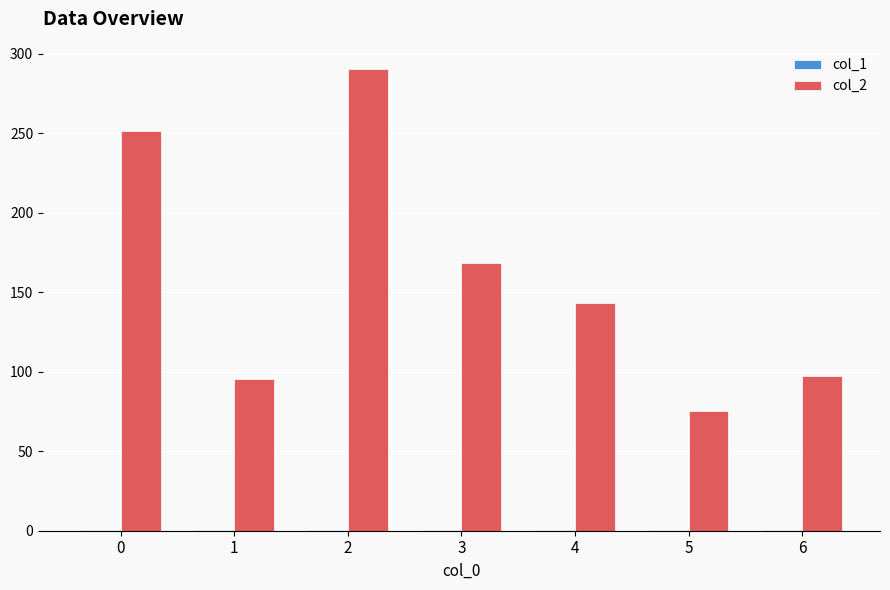

What is the spread (max minus min) of values at 5?

74.7